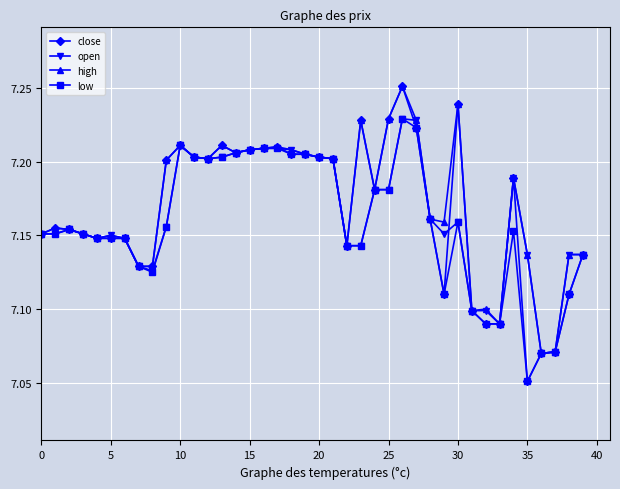

Which series has the largest range (max minus min)?

close